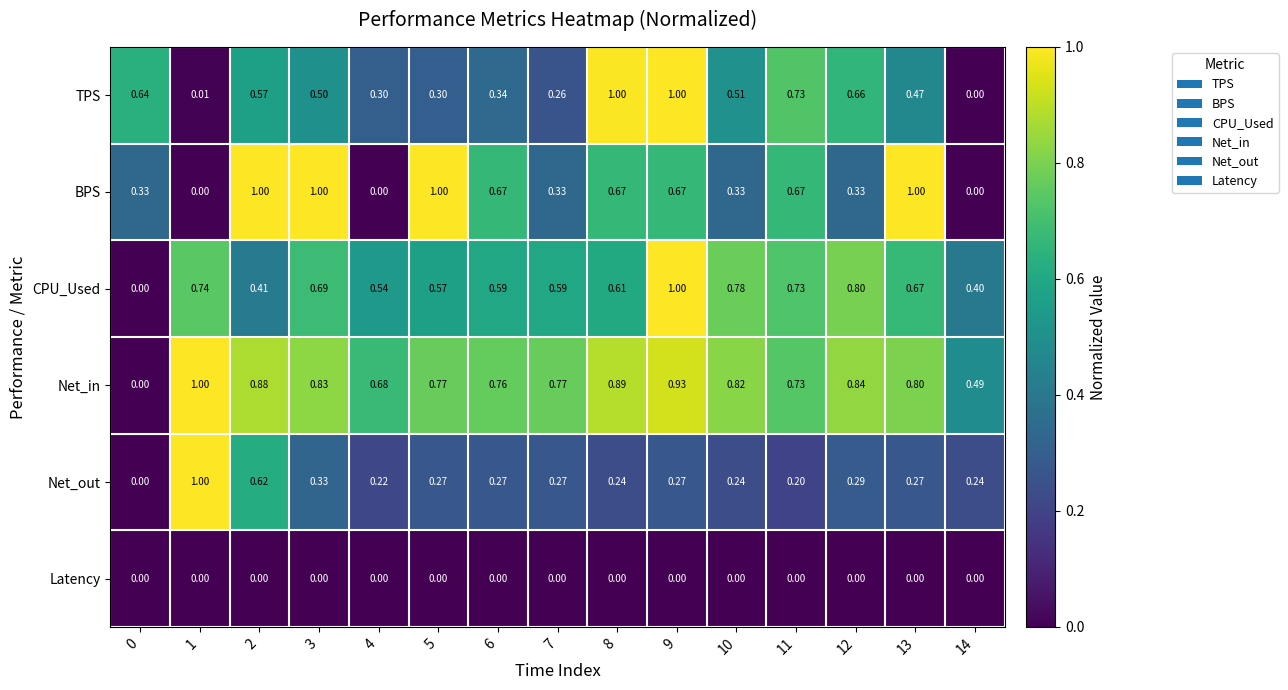

Which series has the largest total across all categories?

Net_in